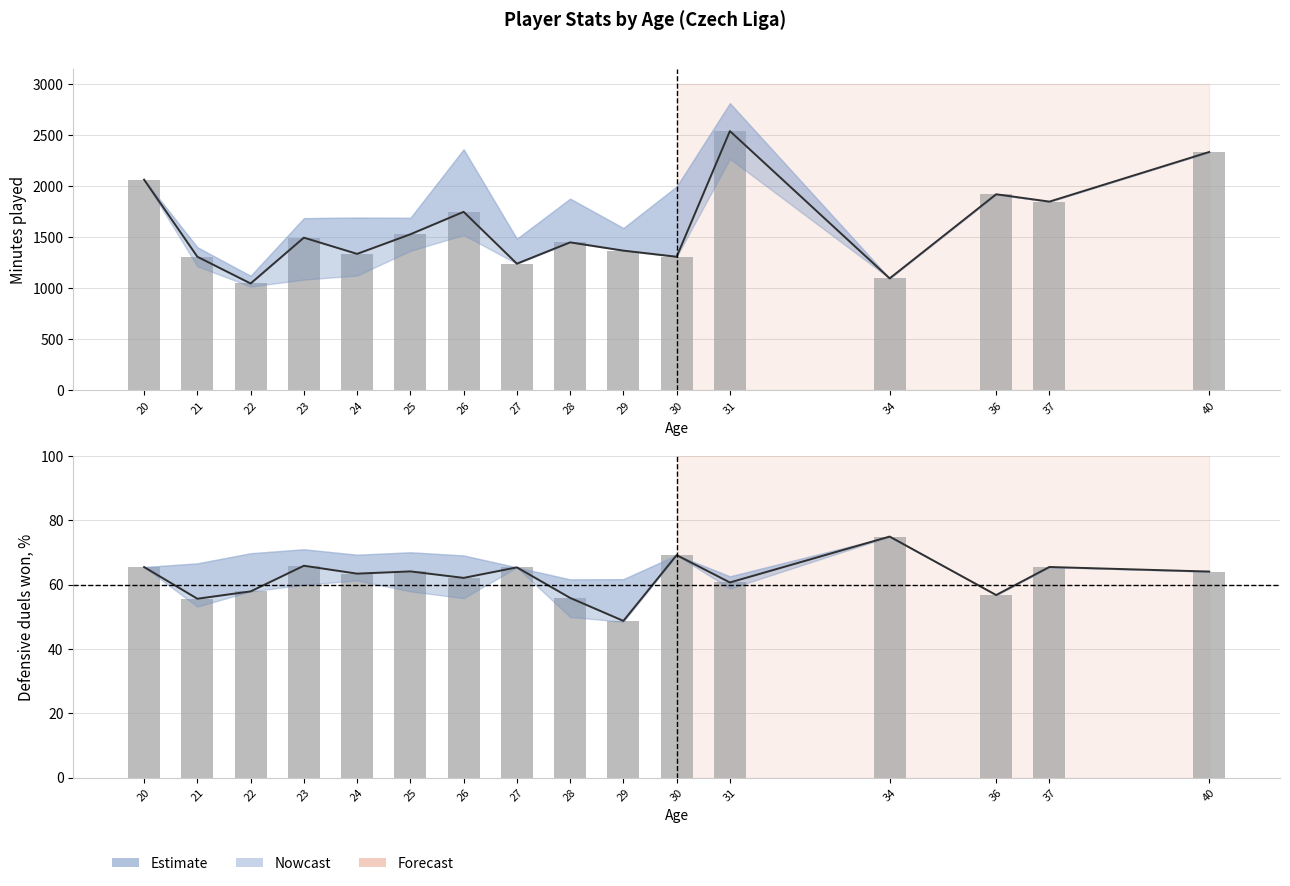

Reading right to left, what are all the values shown in this chart?

Minutes played mean: 40=2336.0	37=1850.0	36=1922.0	34=1098.0	31=2541.0	30=1310.0	29=1370.0	28=1451.0	27=1242.0	26=1750.0	25=1530.0	24=1338.0	23=1497.0	22=1048.0	21=1310.0	20=2065.0
Minutes played upper: 40=2336.0	37=1850.0	36=1922.0	34=1098.0	31=2814.0	30=1998.0	29=1591.0	28=1879.0	27=1486.0	26=2362.0	25=1691.0	24=1694.0	23=1688.0	22=1123.0	21=1403.0	20=2065.0
Minutes played lower: 40=2336.0	37=1850.0	36=1922.0	34=1098.0	31=2269.0	30=1310.0	29=1370.0	28=1451.0	27=1242.0	26=1523.0	25=1368.0	24=1126.0	23=1086.0	22=1018.0	21=1217.0	20=2065.0
Defensive duels won mean: 40=64.1	37=65.5	36=56.8	34=75.0	31=60.7	30=69.2	29=48.8	28=55.9	27=65.4	26=62.1	25=64.2	24=63.5	23=65.9	22=58.0	21=55.7	20=65.5
Defensive duels won upper: 40=64.1	37=65.5	36=56.8	34=75.0	31=62.6	30=69.2	29=61.8	28=61.7	27=65.4	26=69.1	25=70.1	24=69.3	23=71.0	22=69.8	21=66.7	20=65.5
Defensive duels won lower: 40=64.1	37=65.5	36=56.8	34=75.0	31=58.8	30=69.2	29=48.5	28=50.0	27=65.4	26=55.8	25=58.0	24=61.4	23=60.0	22=58.0	21=53.2	20=65.5